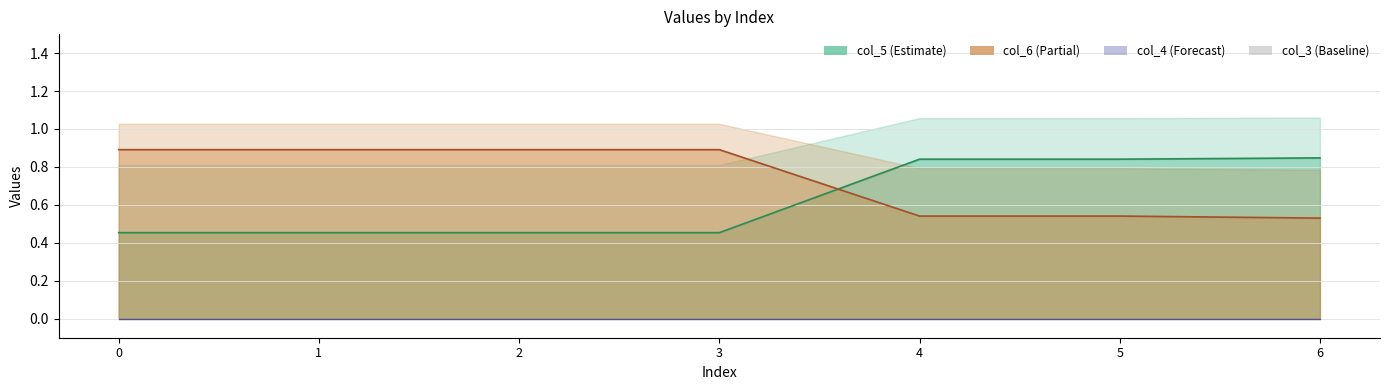

At which label does col_5 reach its peak?

6